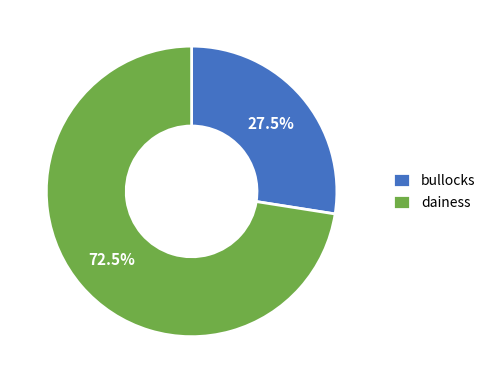

To the nearest percent, what is the combined percentage of bullocks and dainess?

100%